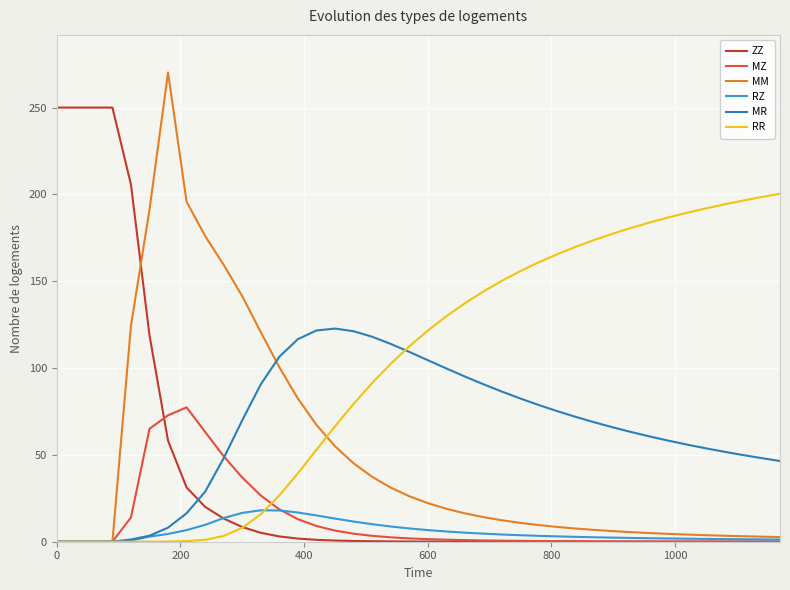

What is the average value of the MZ series?

11.8